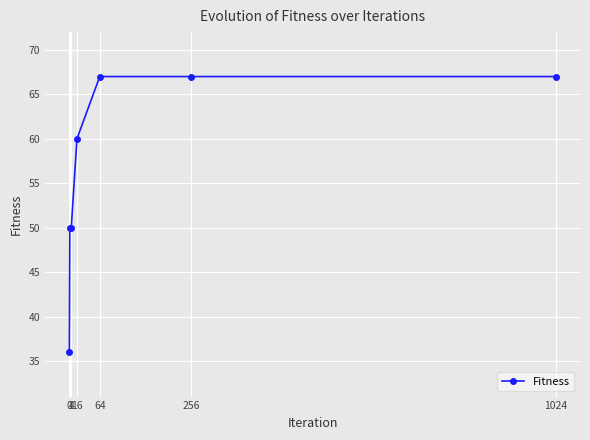

How many categories are shown in the chart?

7